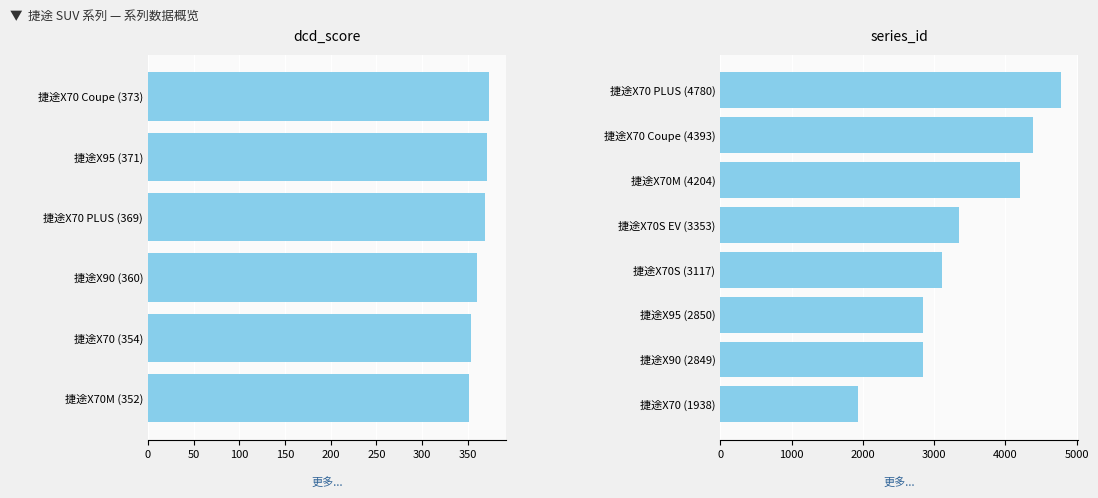

What is the highest value of the dcd_score series?

373